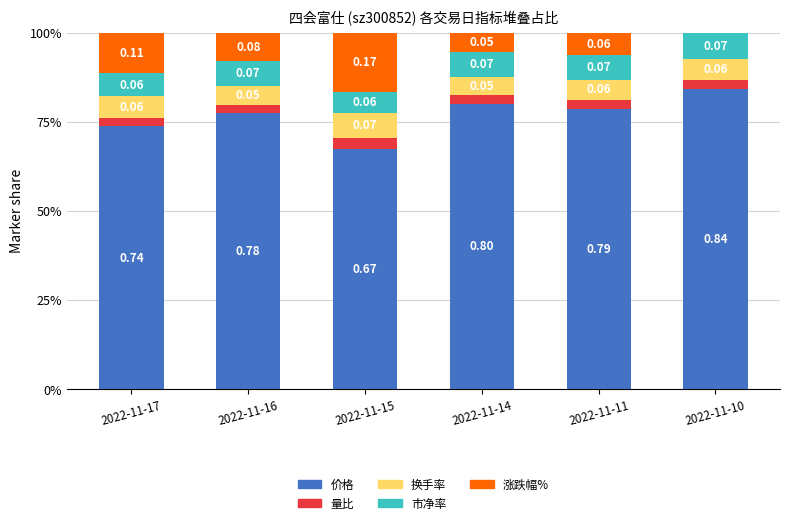

At 2022-11-11, list the series in order from largest to smallest.

价格, 市净率, 涨跌幅%, 换手率, 量比